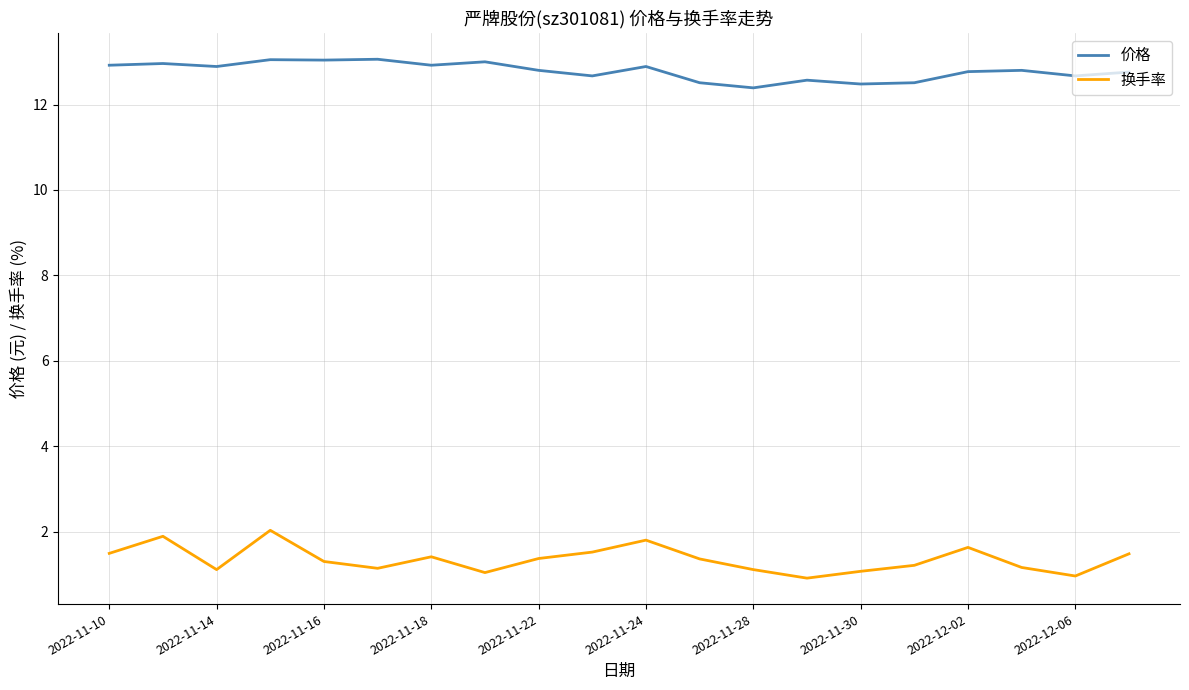

True or false: 换手率 and 价格 cross at least once.

False